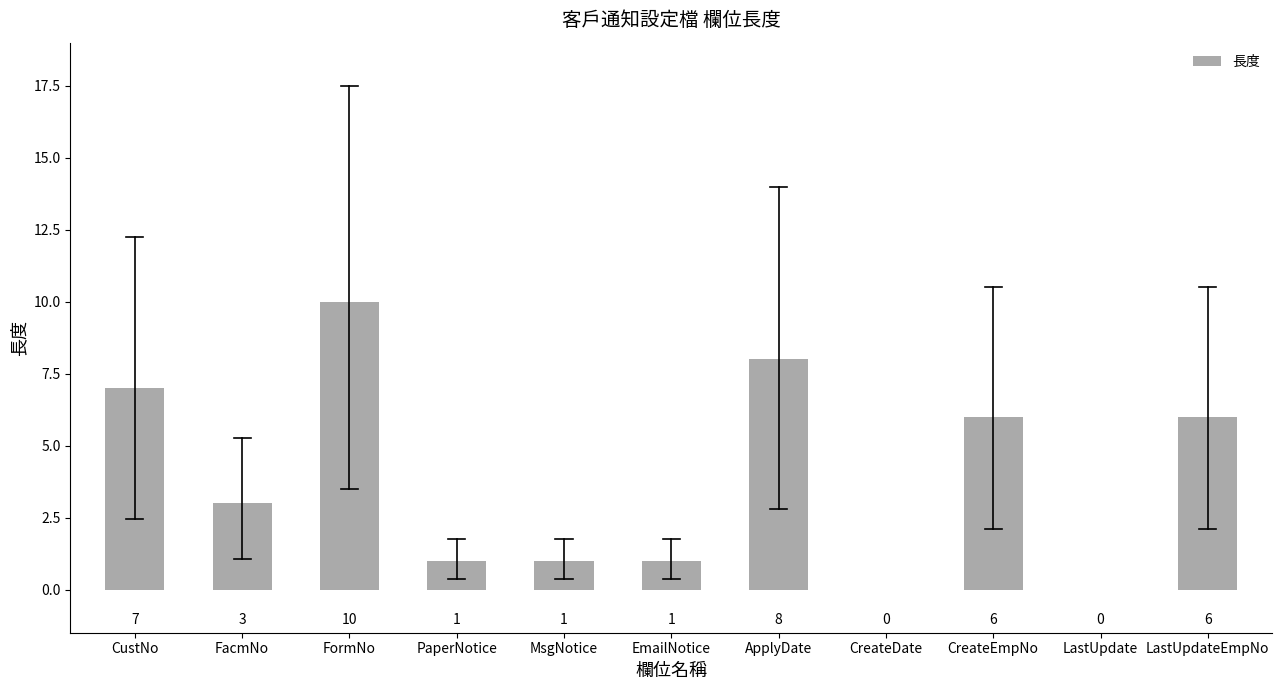

What is the greatest value displayed?

10